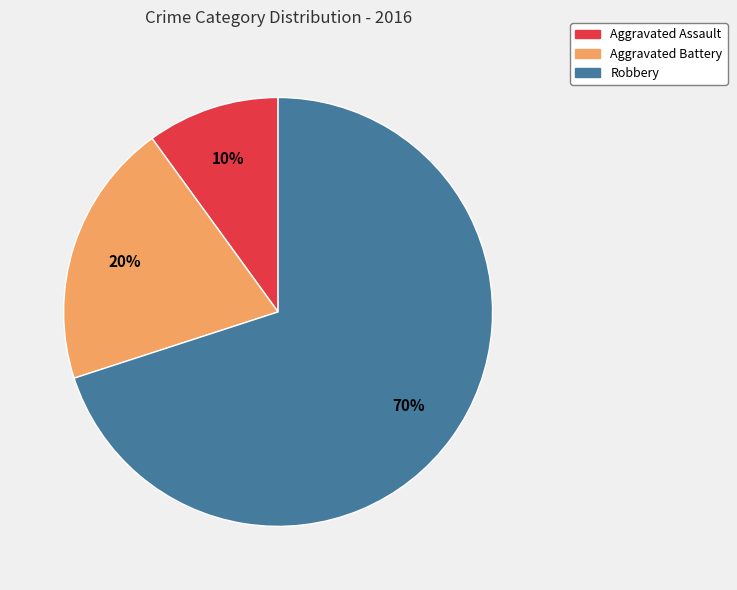

Is there any slice that represents more than half of the pie?

Yes